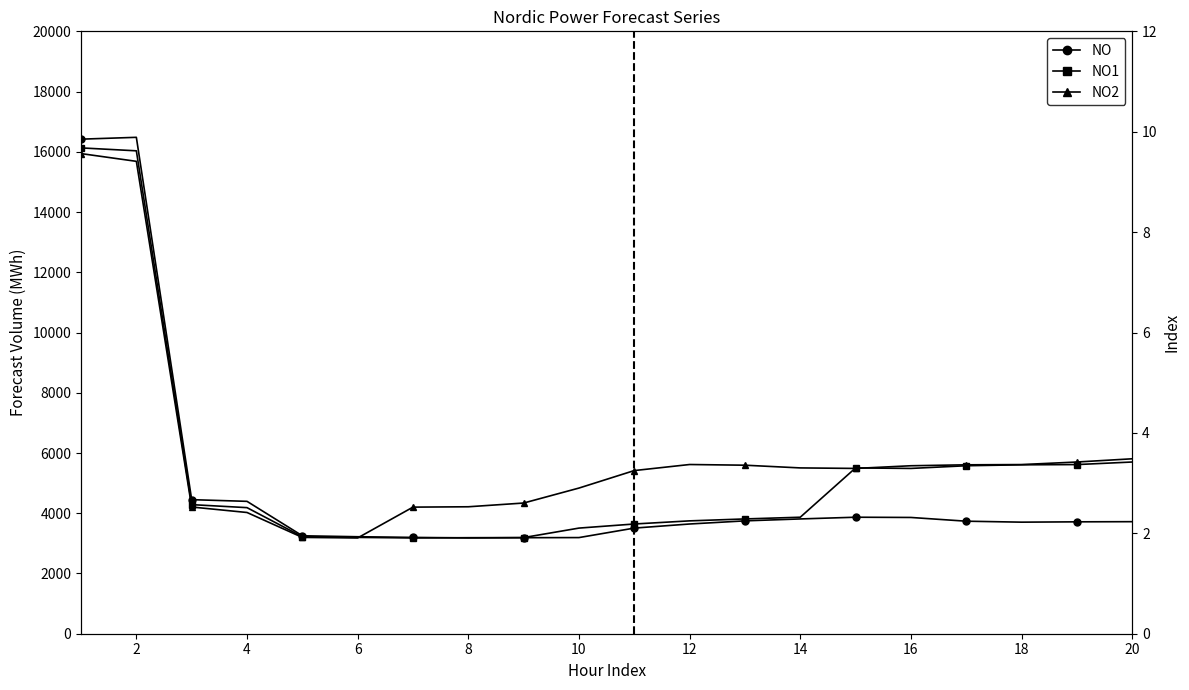

Reading right to left, what are all the values shown in this chart?

NO: 3720	3715	3704	3736	3860	3868	3811	3747	3643	3507	3192	3188	3180	3198	3220	3252	4395	4451	16481	16420
NO1: 5701	5616	5608	5577	5488	5505	3868	3811	3747	3643	3507	3192	3188	3180	3198	3220	4186	4286	16033	16130
NO2: 5808	5701	5616	5608	5577	5488	5505	5595	5618	5417	4836	4339	4215	4203	3180	3198	4025	4207	15684	15941